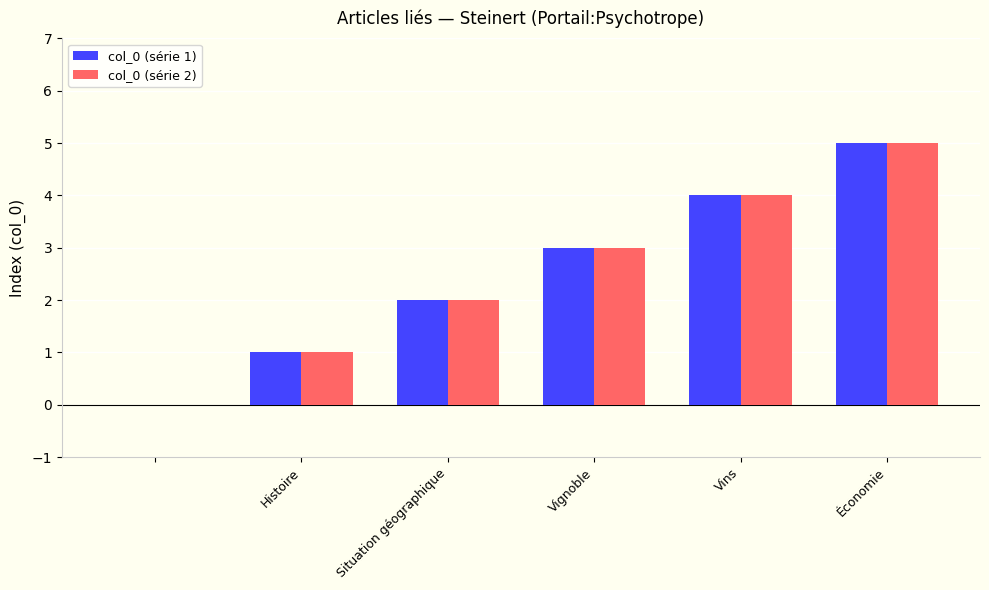

What is the maximum value shown in the chart?

5